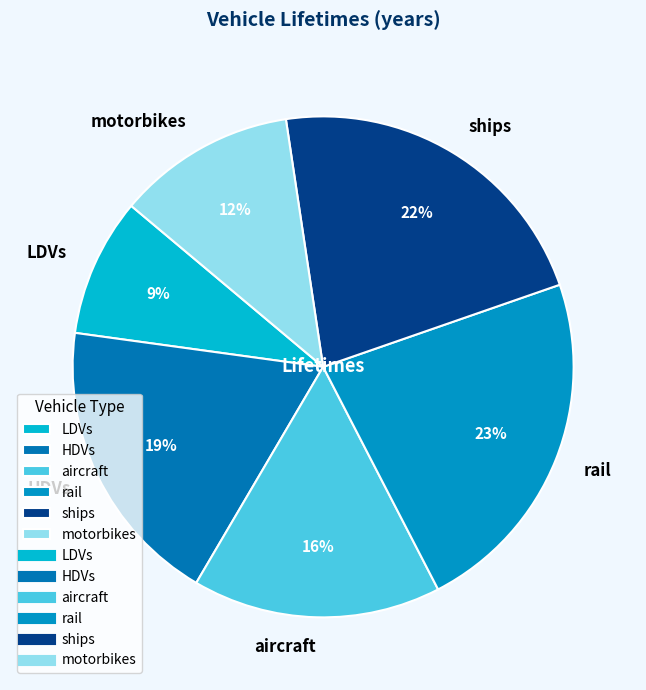

To the nearest percent, what portion does aircraft represent?

16%